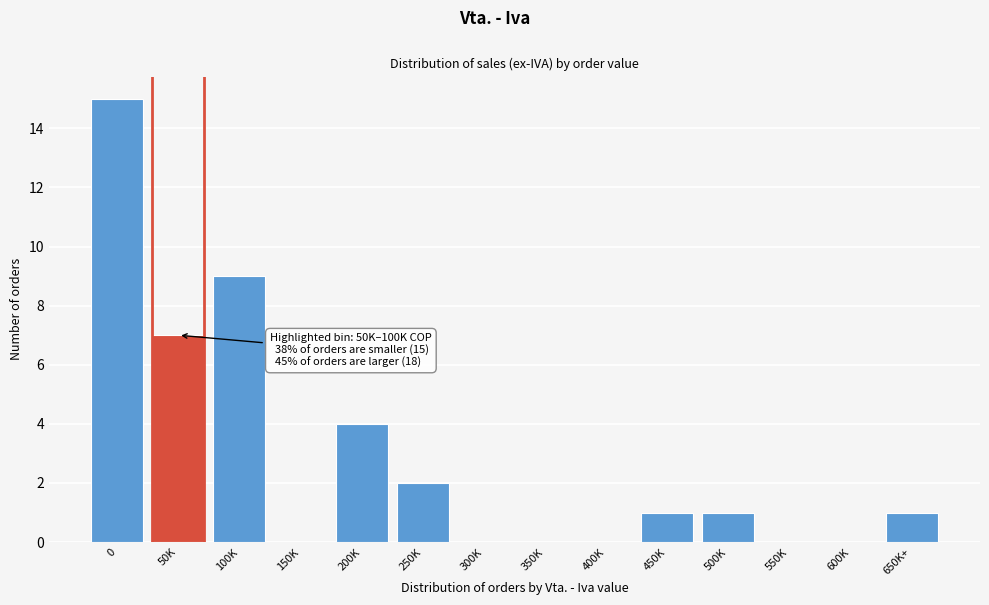

Reading left to right, transcribe all the data shown in this chart.

0=15	50K=7	100K=9	150K=0	200K=4	250K=2	300K=0	350K=0	400K=0	450K=1	500K=1	550K=0	600K=0	650K+=1